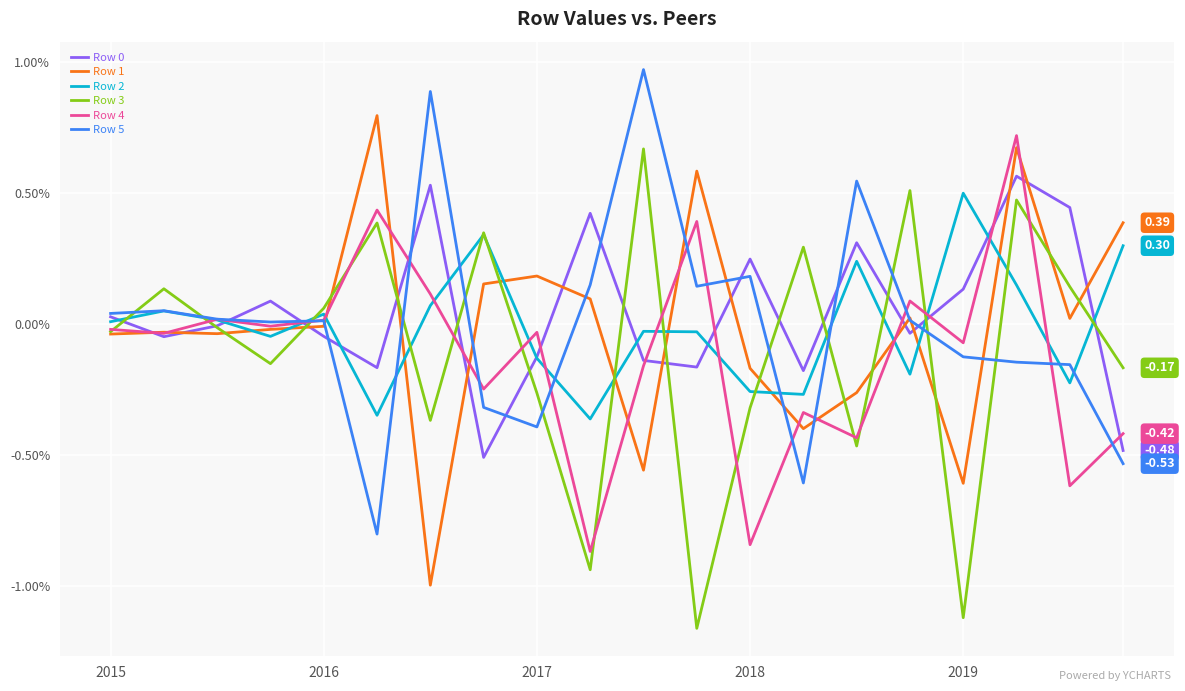

True or false: Row 3 and Row 5 cross at least once.

True